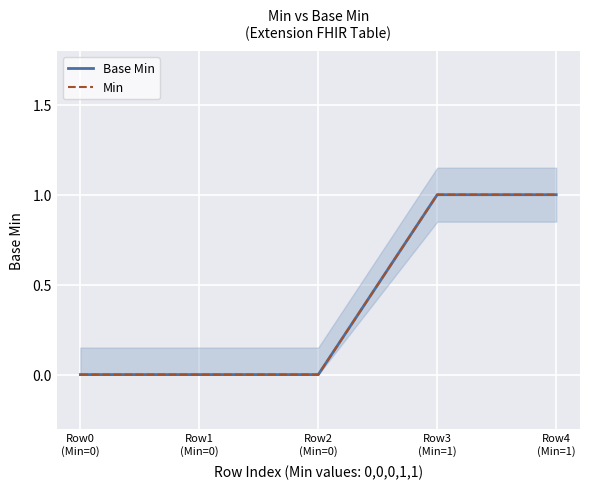

How many data points in Base Min are above 0?

2